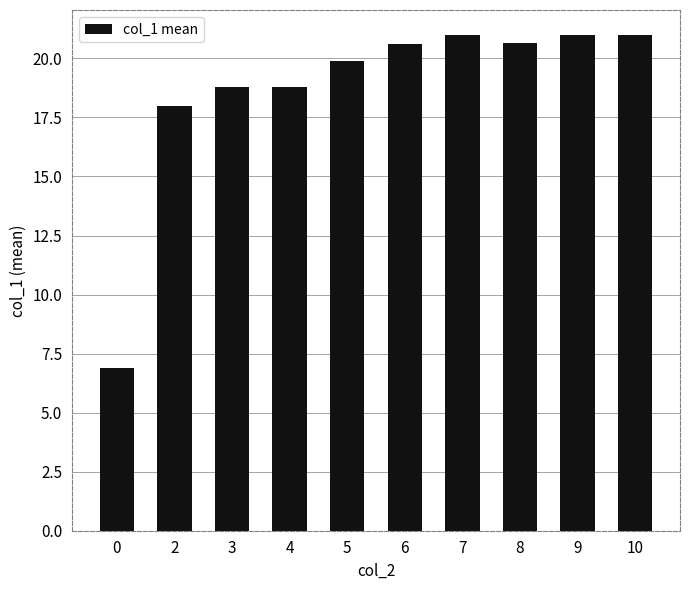

The chart shows a value of 19.9 at 5. True or false?

True